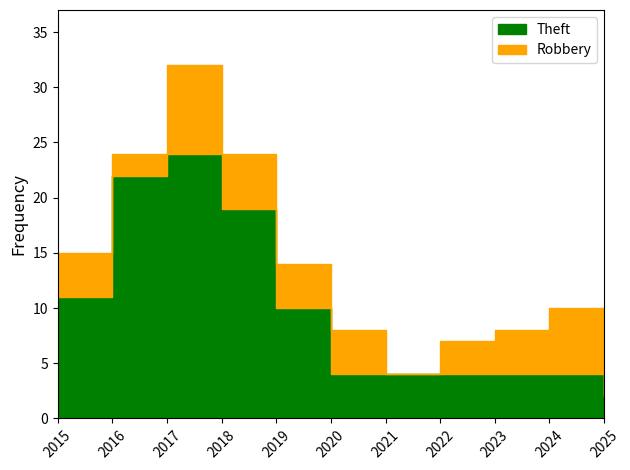

What is the difference between the second highest and minimum values?

20